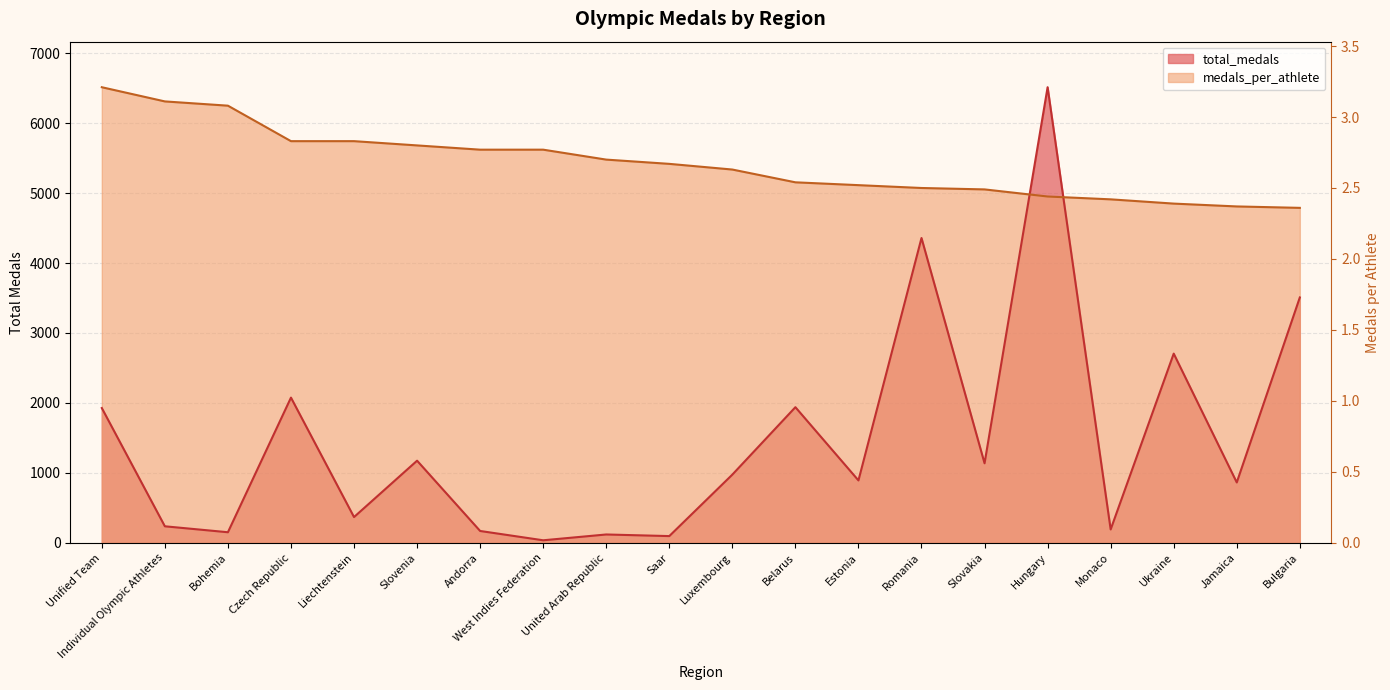

The value of total_medals at Hungary is 6514.0. True or false?

True